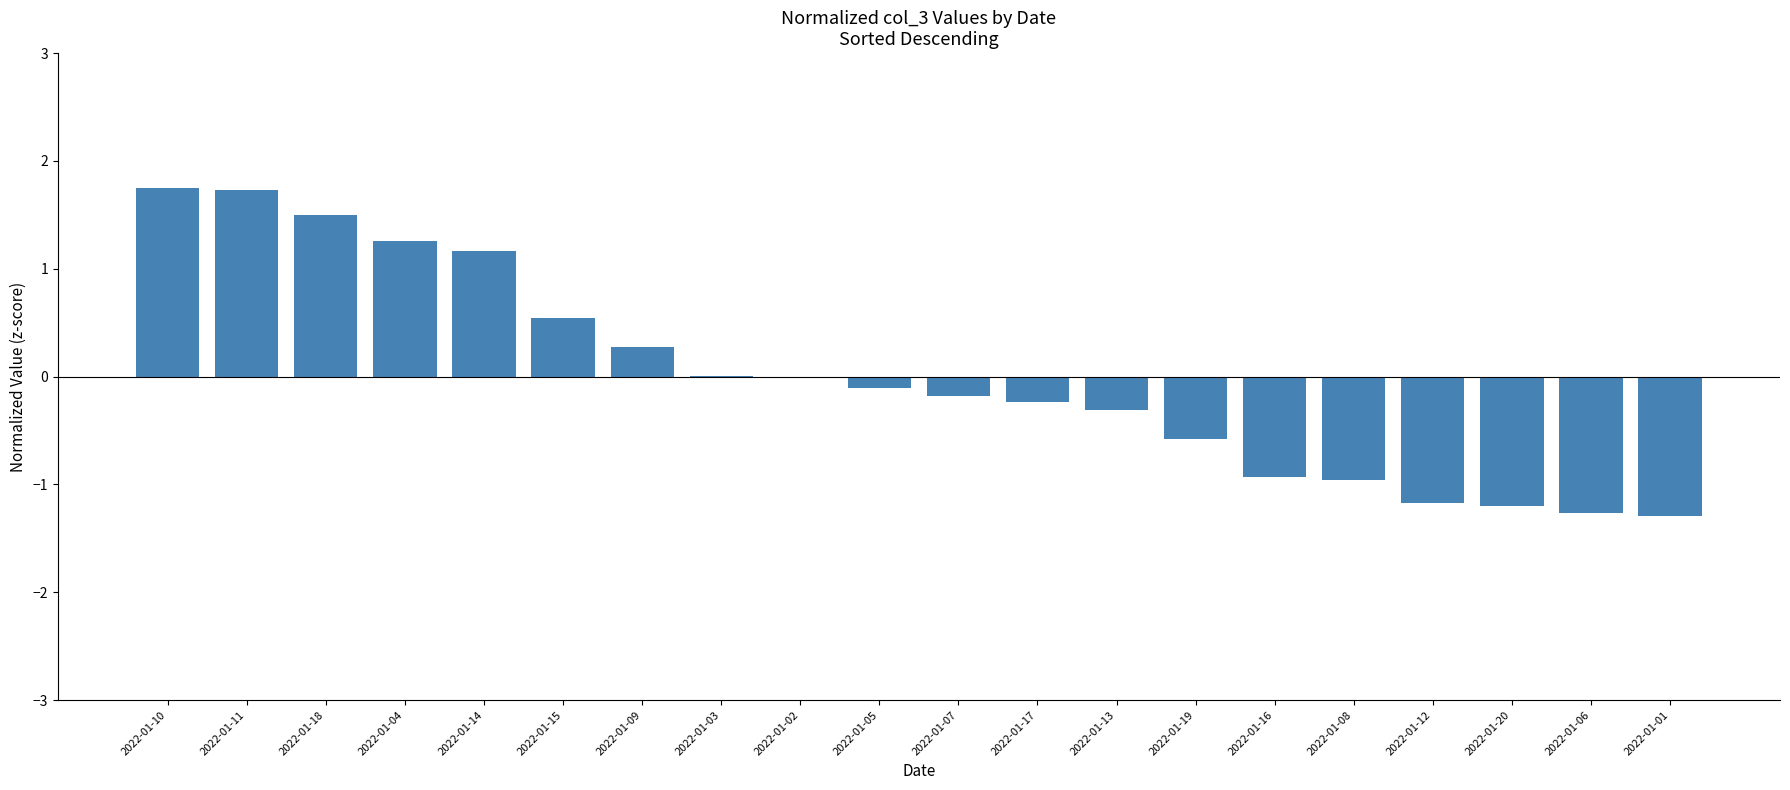

Which has a higher value, 2022-01-01 or 2022-01-16?

2022-01-16